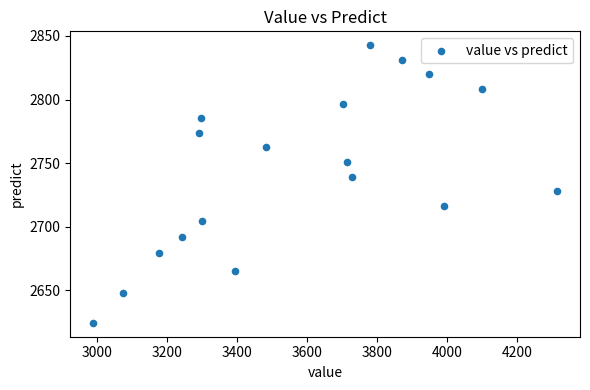

What is the range of X values (max minus min)?

1323.0